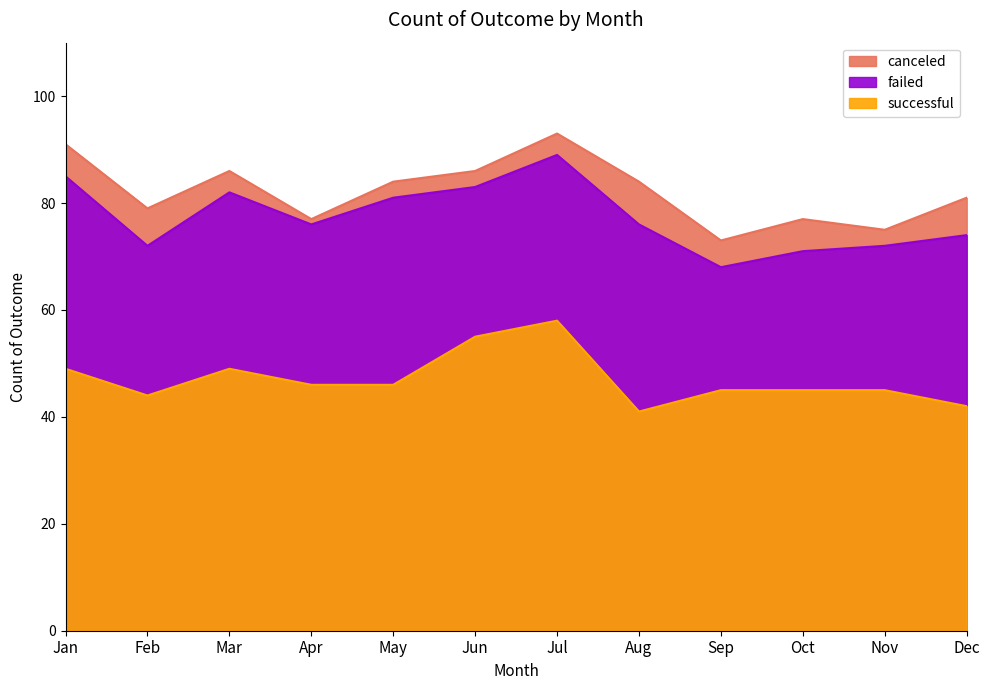

How many canceled values are between 3 and 7?

10